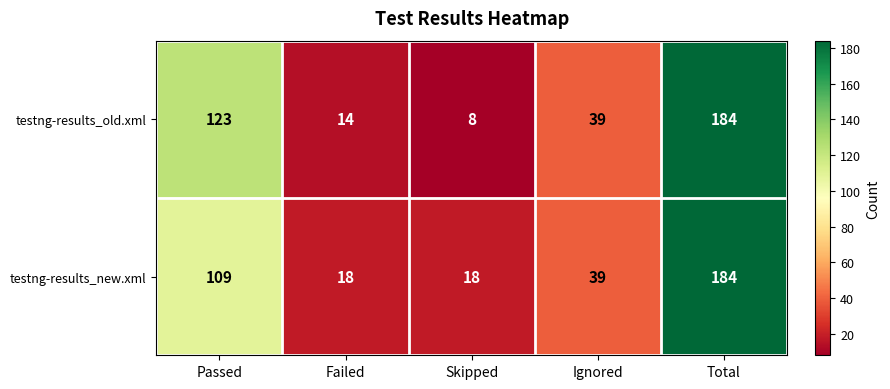

What is the maximum value for testng-results_old.xml?

184